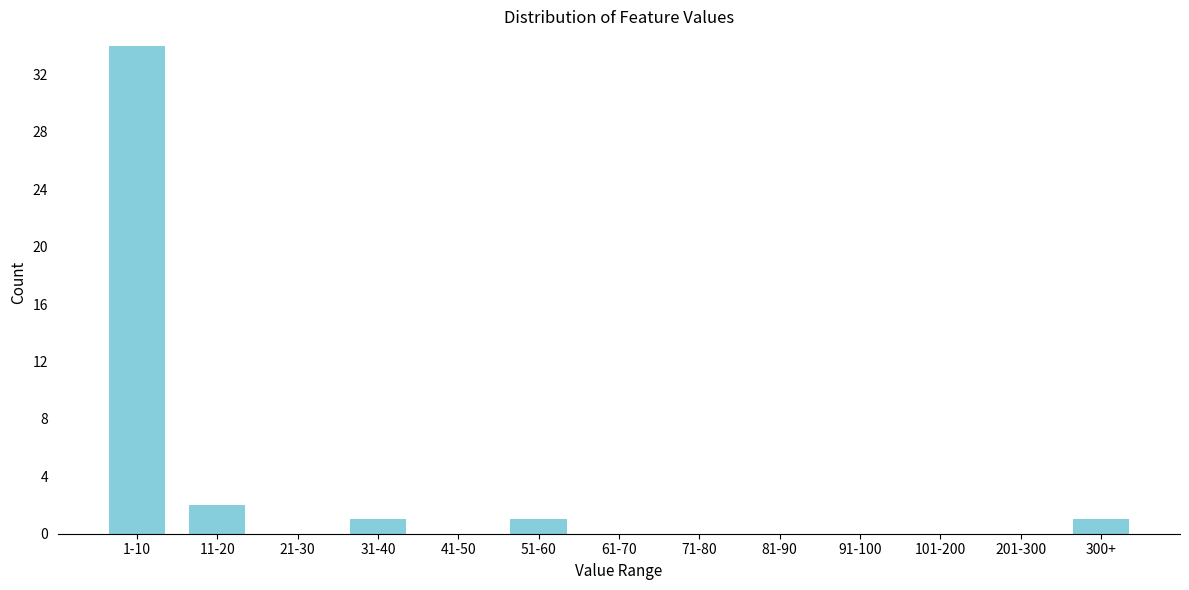

Reading left to right, what are all the values shown in this chart?

1-10=34	11-20=2	21-30=0	31-40=1	41-50=0	51-60=1	61-70=0	71-80=0	81-90=0	91-100=0	101-200=0	201-300=0	300+=1